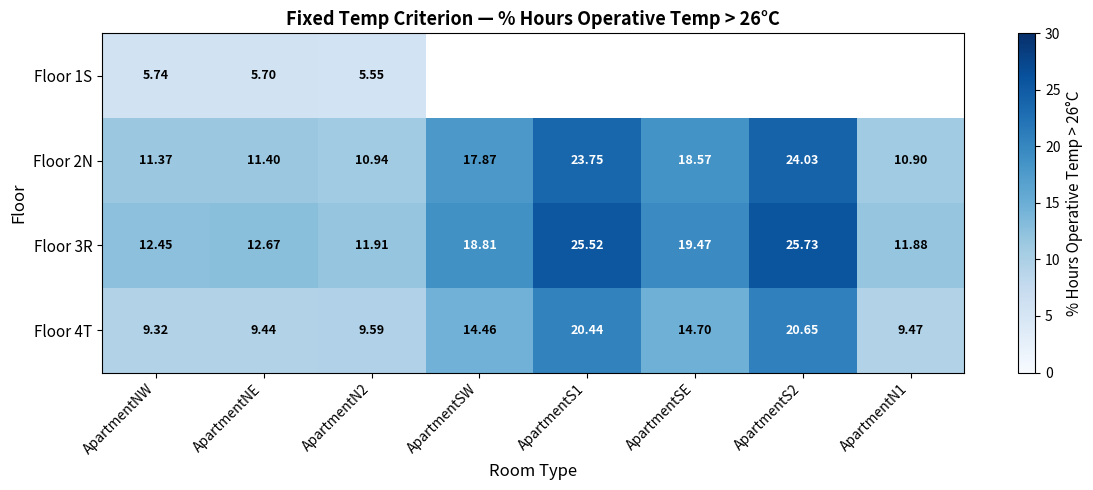

At which label is Floor 3R closest to 18?

ApartmentSW